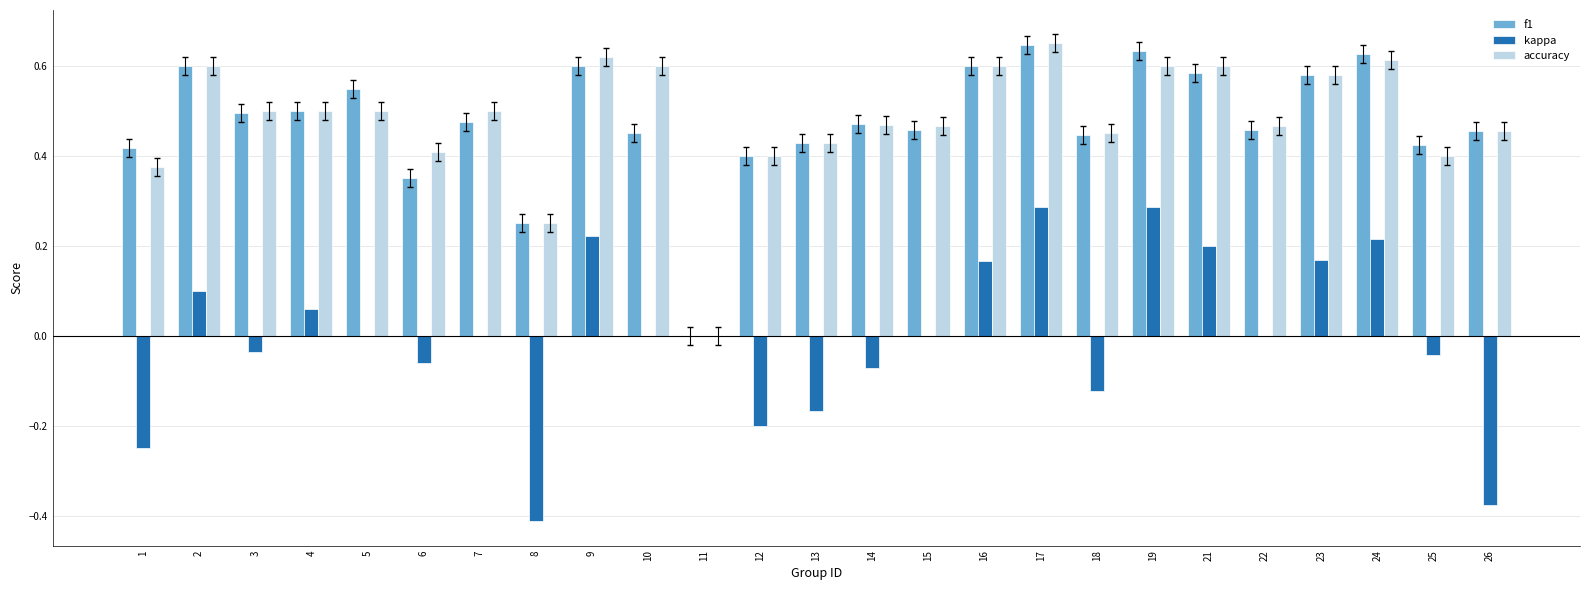

What is the sum of all f1 values?

11.9